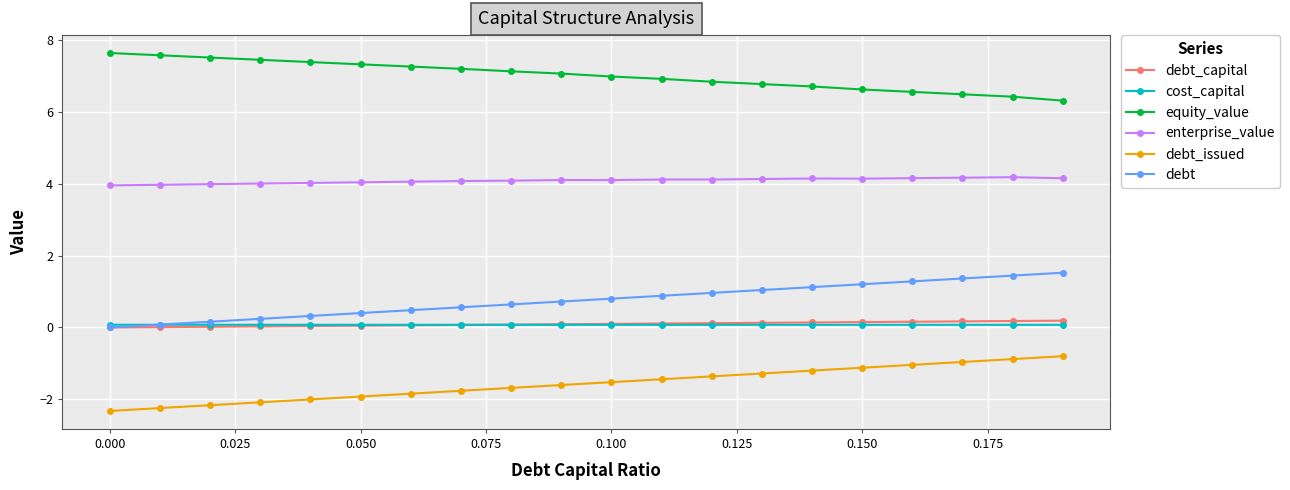

Is this an area chart (filled region under the line)?

No